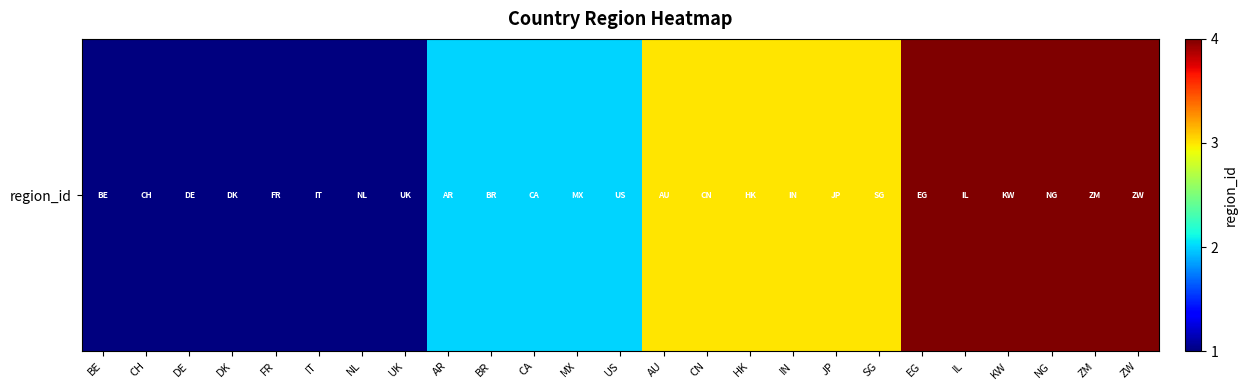

How many data points are less than 2?

8